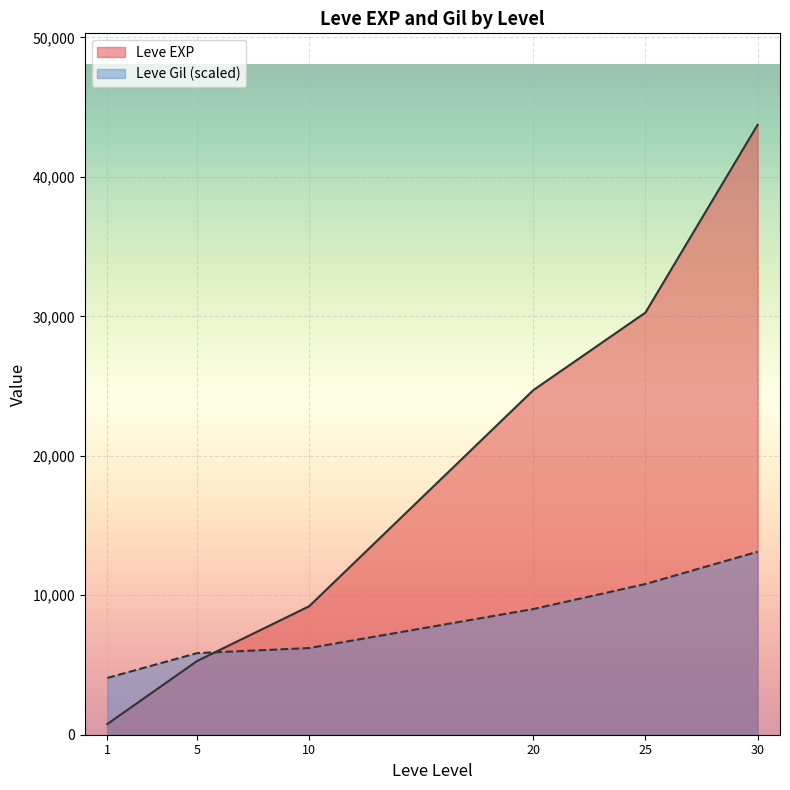

How many interior local peaks does the Leve EXP series have?

0